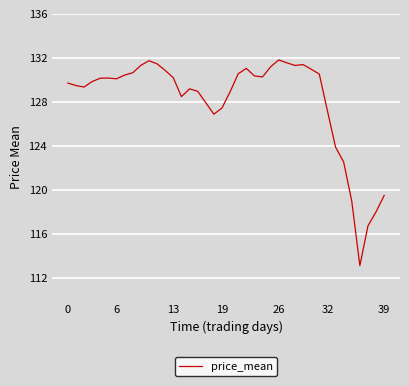

How many lines are shown in the chart?

1